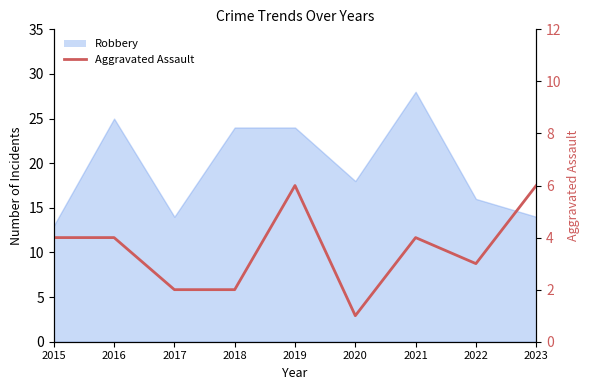

Does the chart have visible grid lines?

No